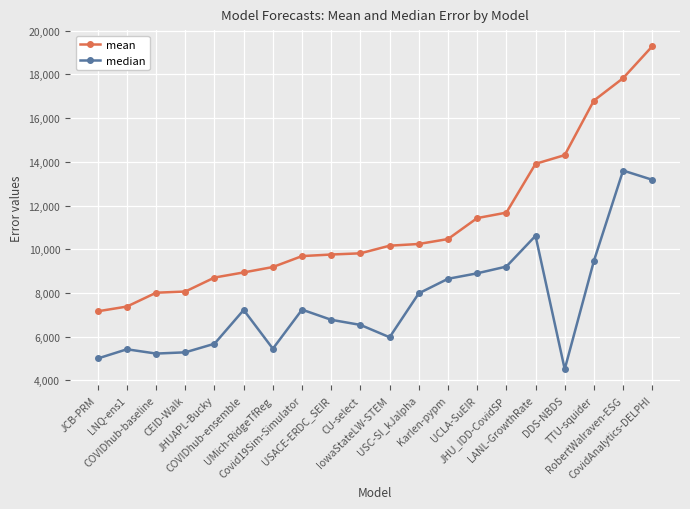

True or false: median and mean cross at least once.

False